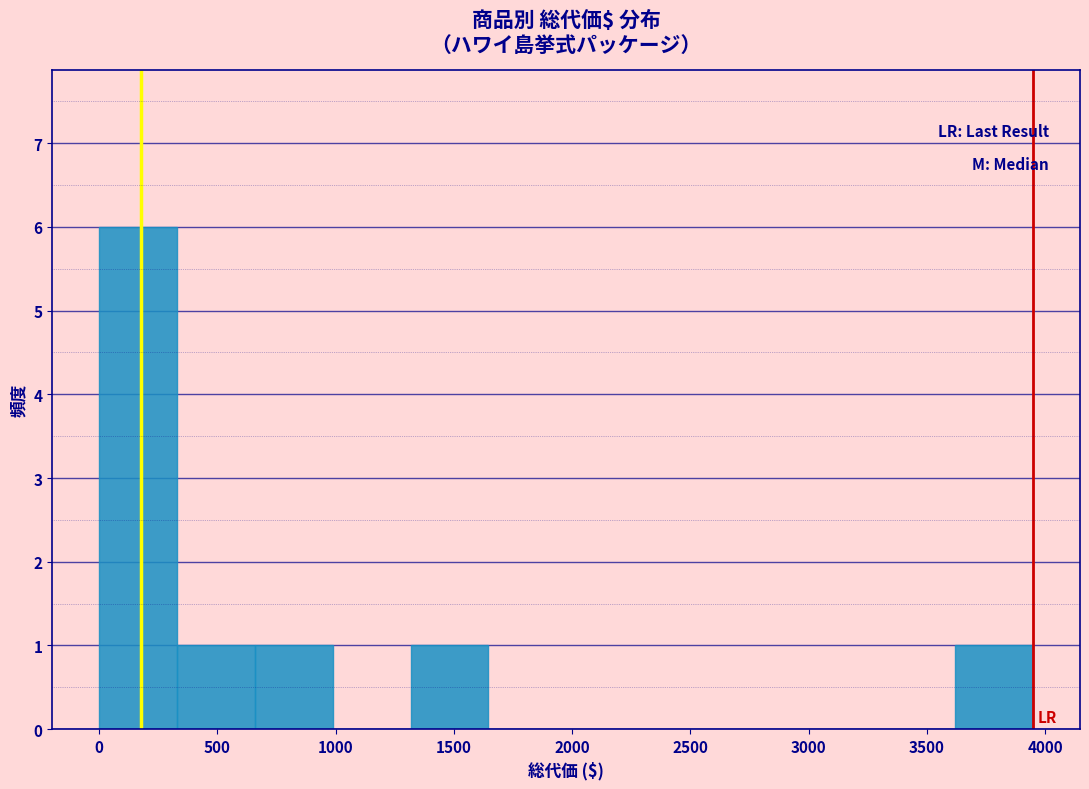

Reading left to right, list every bar in this chart as the range it spans on the x-axis followed by its height. Neither the bar edges nor the heights are printed on the chart, so give them approximately, as read against the axes.

0 to 350: 6
350 to 650: 1
650 to 1000: 1
1000 to 1300: 0
1300 to 1650: 1
1650 to 2000: 0
2000 to 2300: 0
2300 to 2650: 0
2650 to 2950: 0
2950 to 3300: 0
3300 to 3600: 0
3600 to 3950: 1